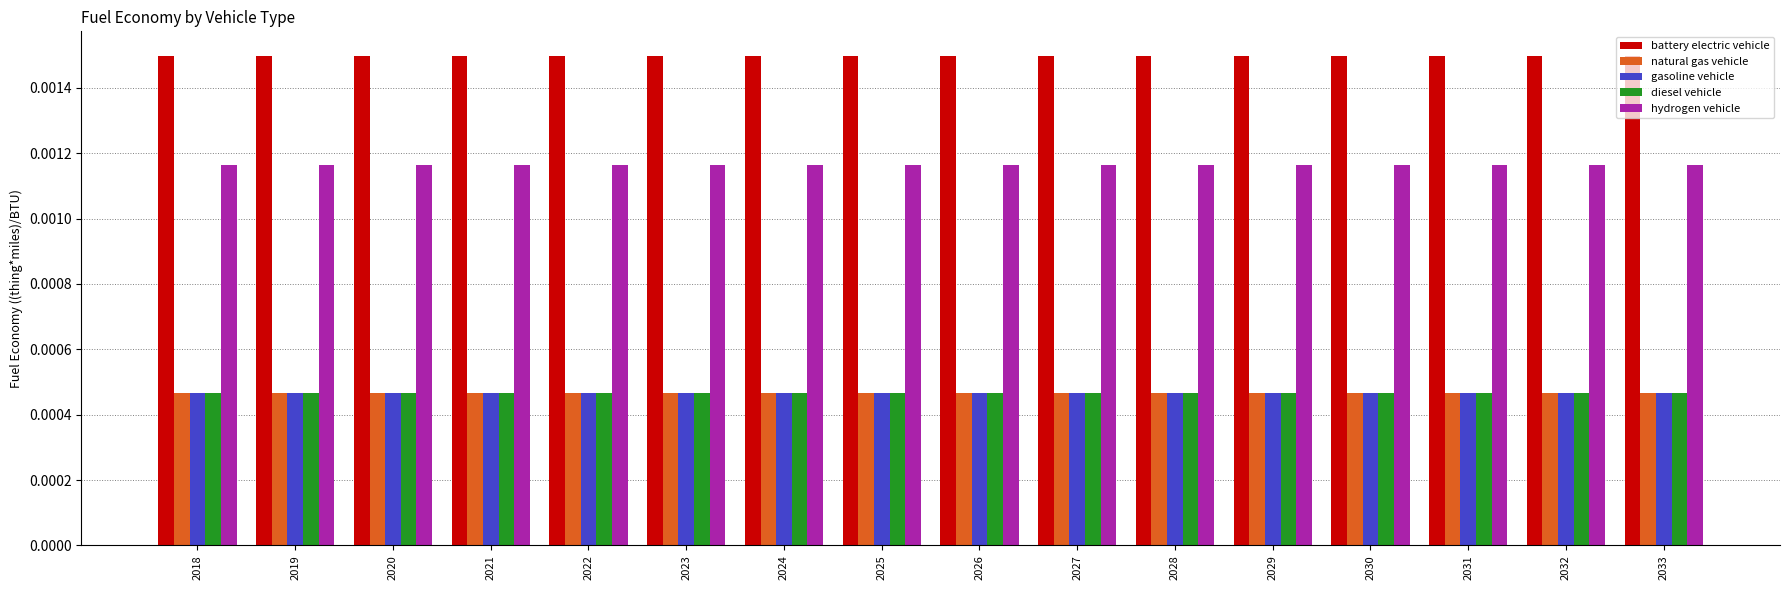

How many categories are shown in the chart?

16